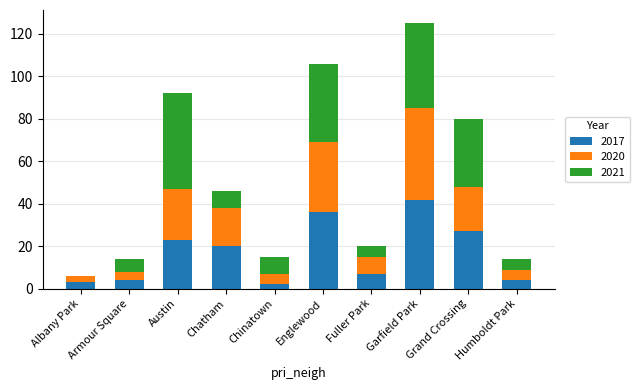

The value of 2017 at Grand Crossing is 27. True or false?

True